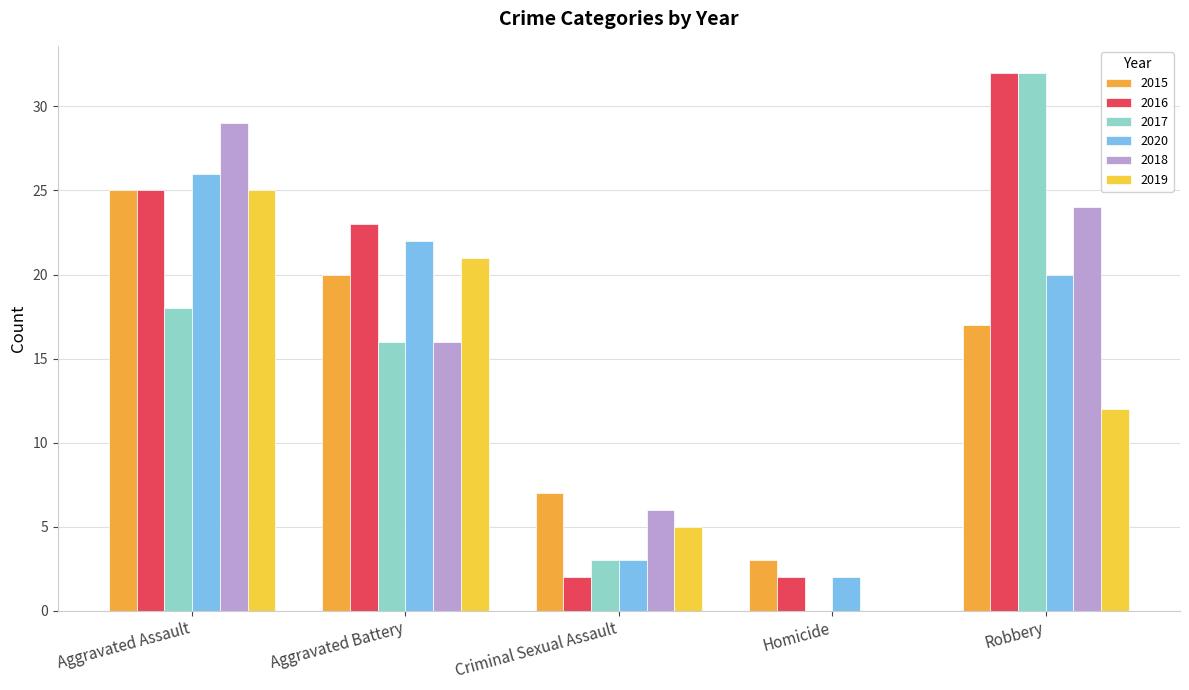

How many groups of bars are there?

5